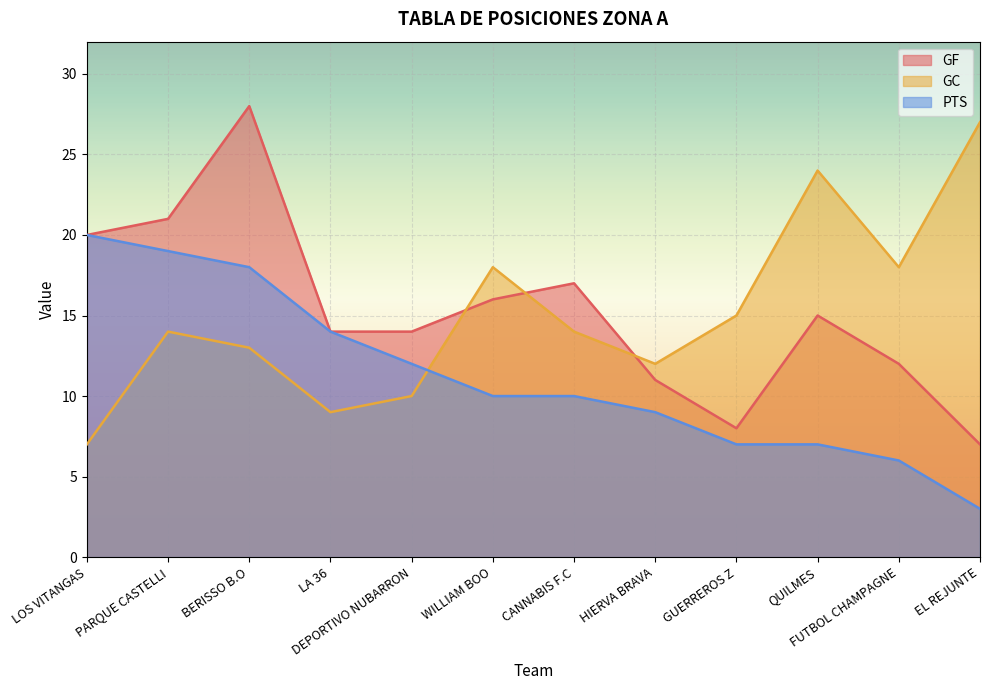

What is the spread (max minus min) of values at LOS VITANGAS?

13